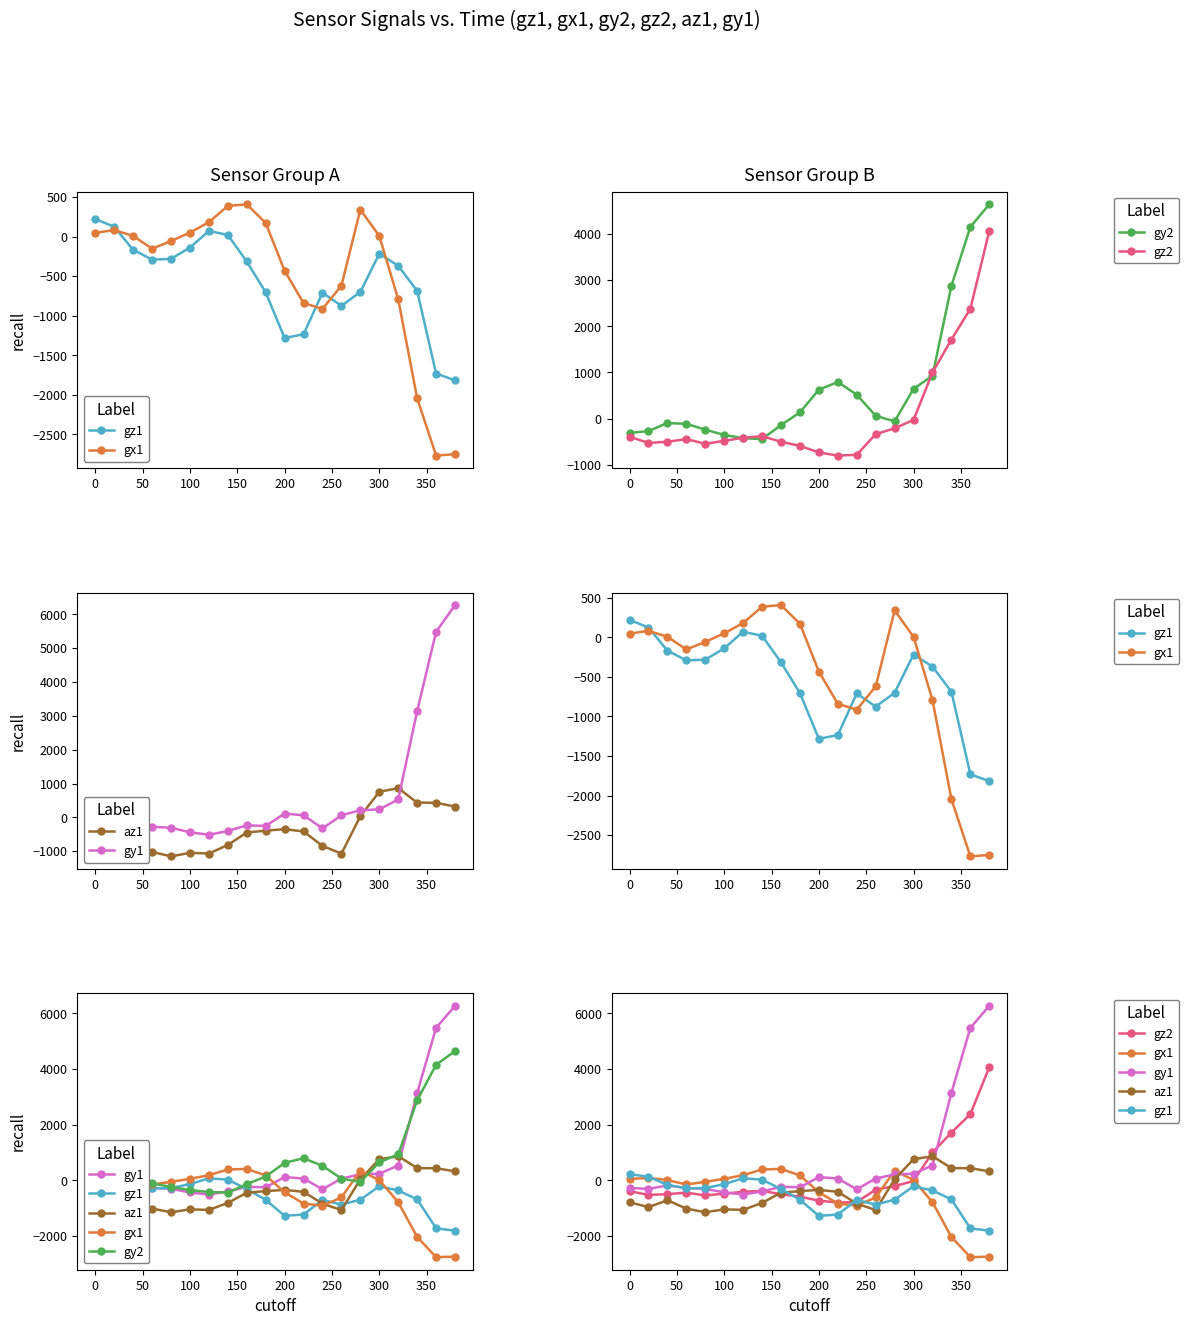

True or false: gy2 and gx1 cross at least once.

True